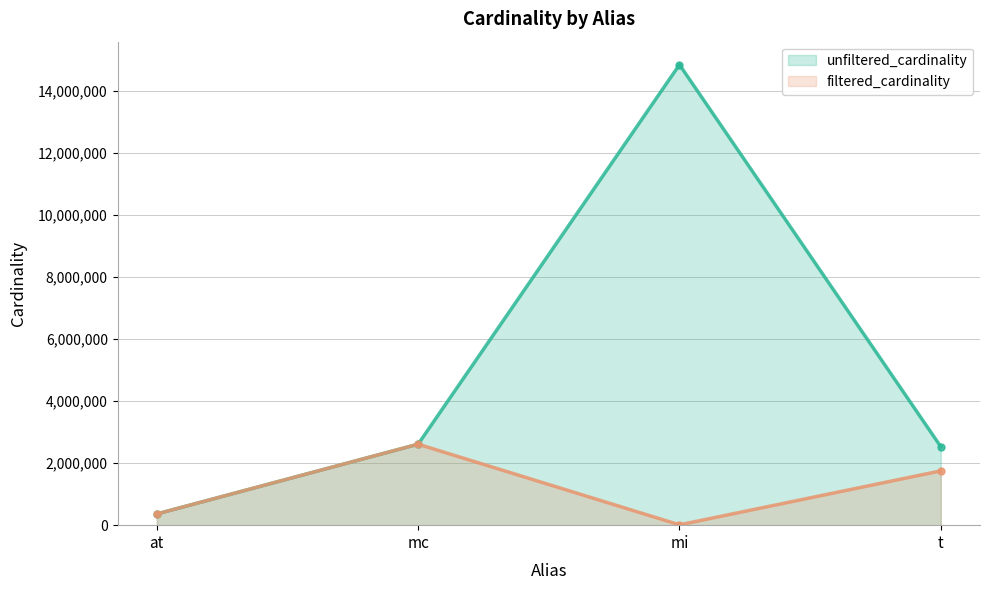

Rank the series at mc from highest to lowest value.

unfiltered_cardinality, filtered_cardinality